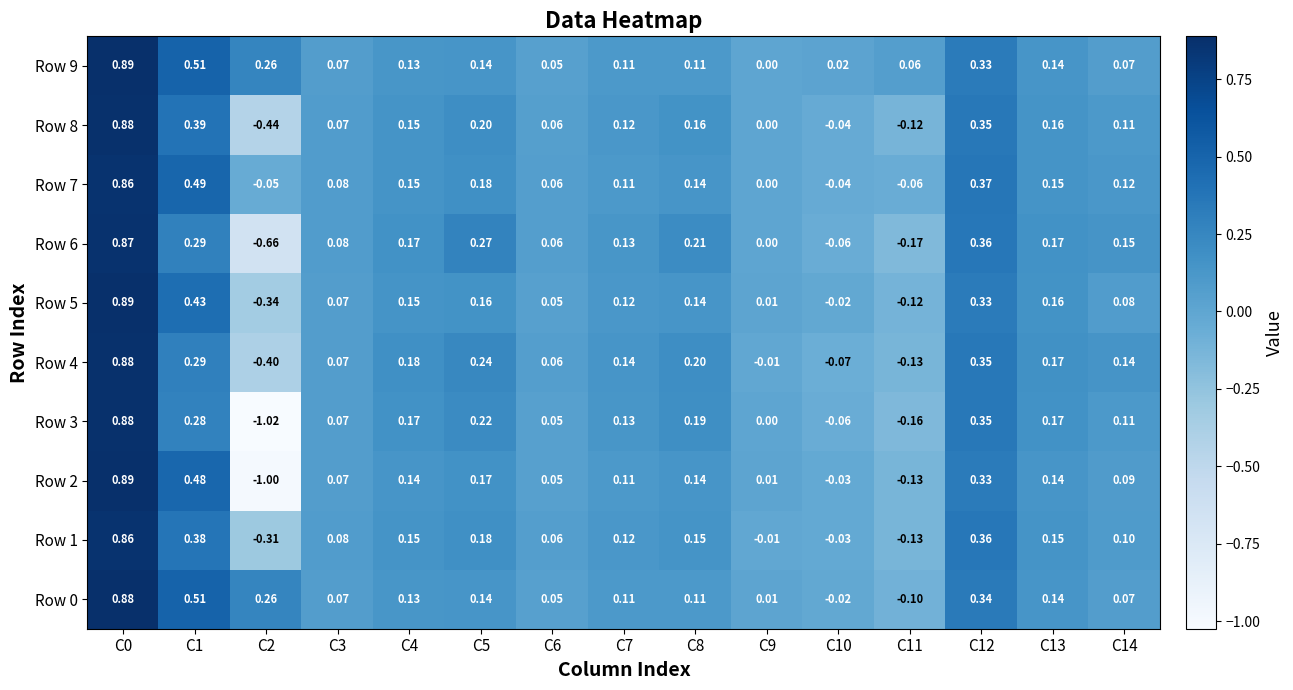

Which series has the widest spread of values?

Row 3